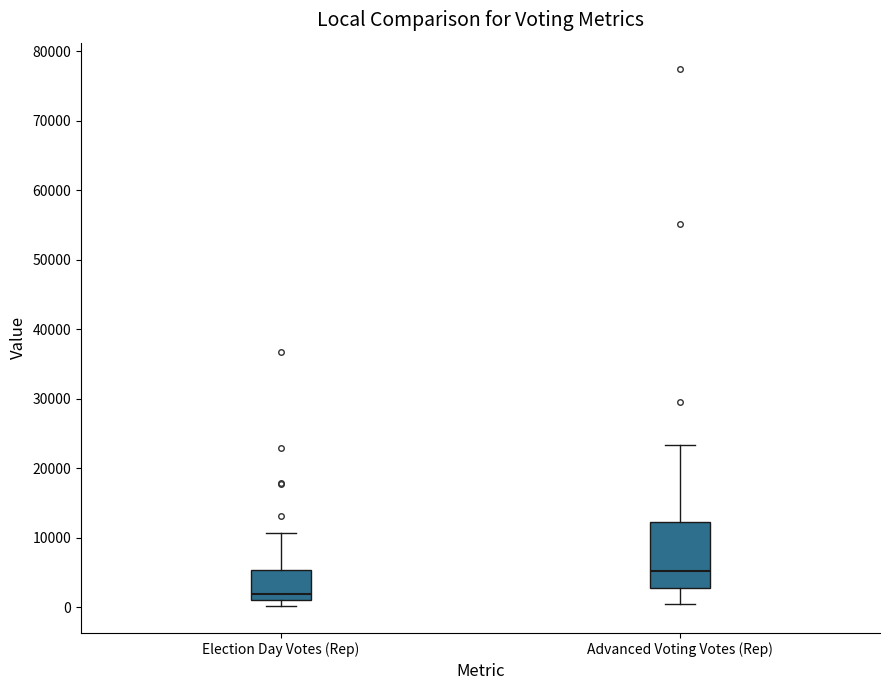

Reading left to right, transcribe this box plot: for each box, give where its median line is, the range the box spans, and where its two whiskers end, as read against the y-axis. The values are not printed on the chart, so give them approximately, as read against the axis.

Election Day Votes (Rep): median 2000, box 1000 to 5000, whiskers 0 to 11000
Advanced Voting Votes (Rep): median 5000, box 3000 to 12000, whiskers 0 to 23000